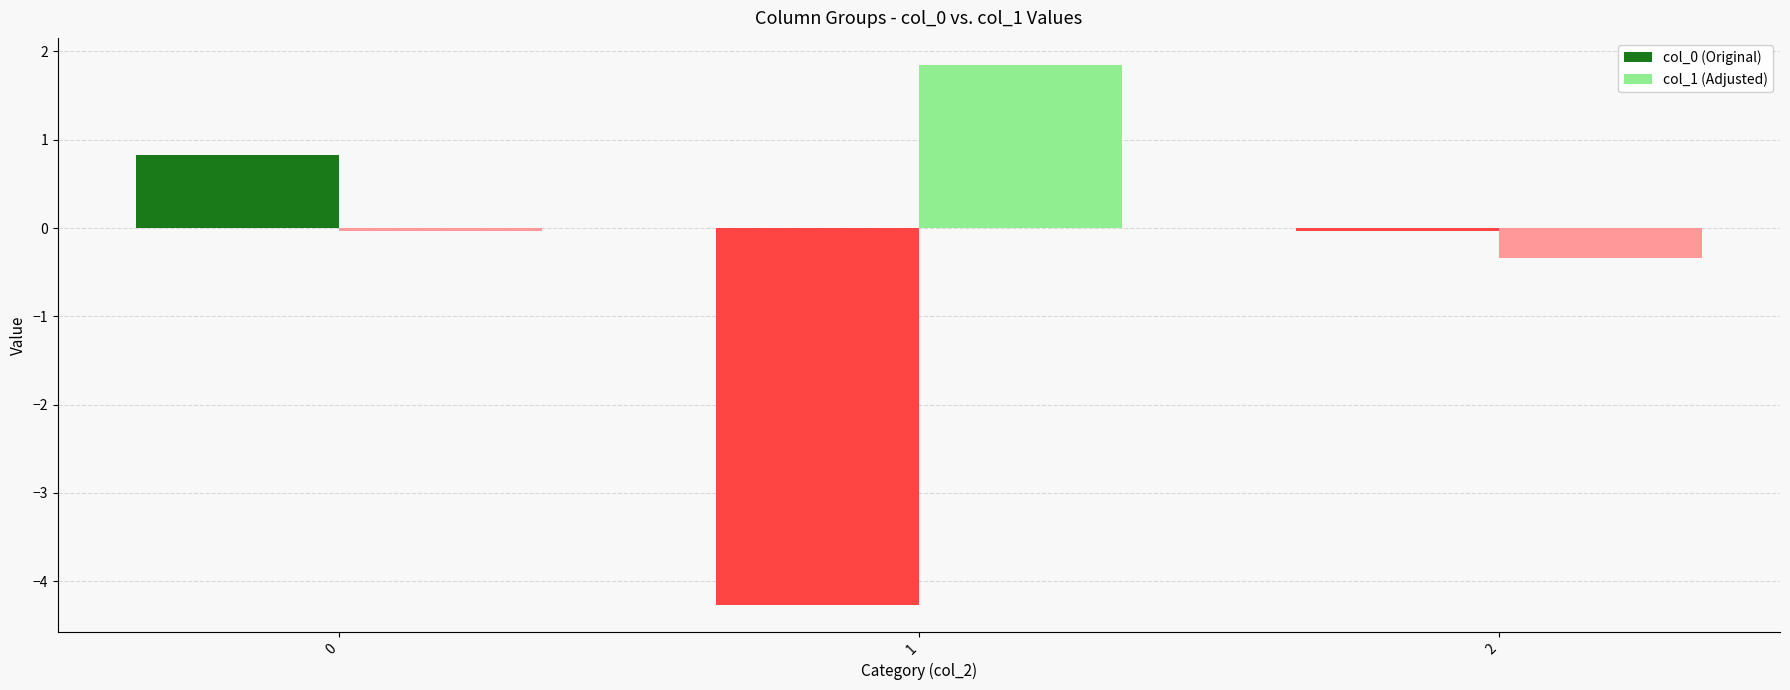

Count the number of data series in this chart.

2